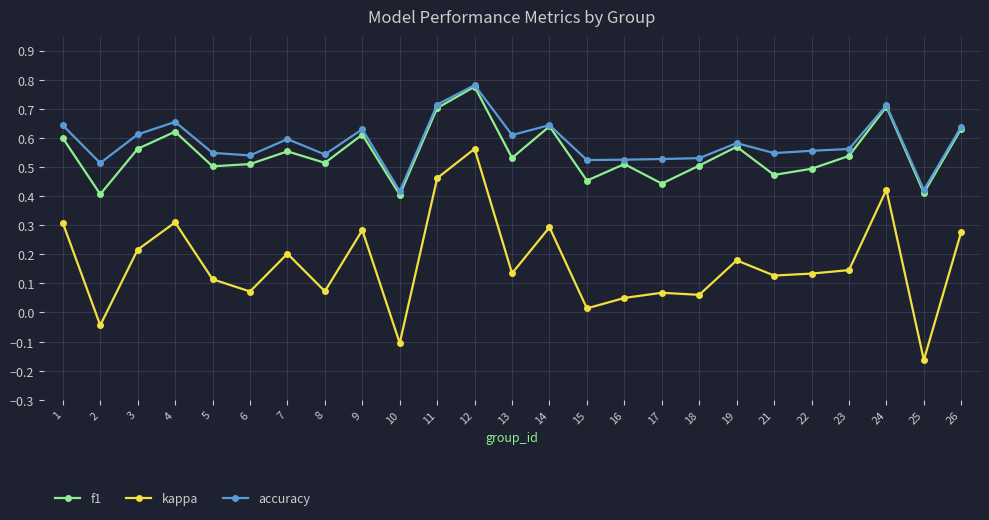

Rank the series at 17 from highest to lowest value.

accuracy, f1, kappa